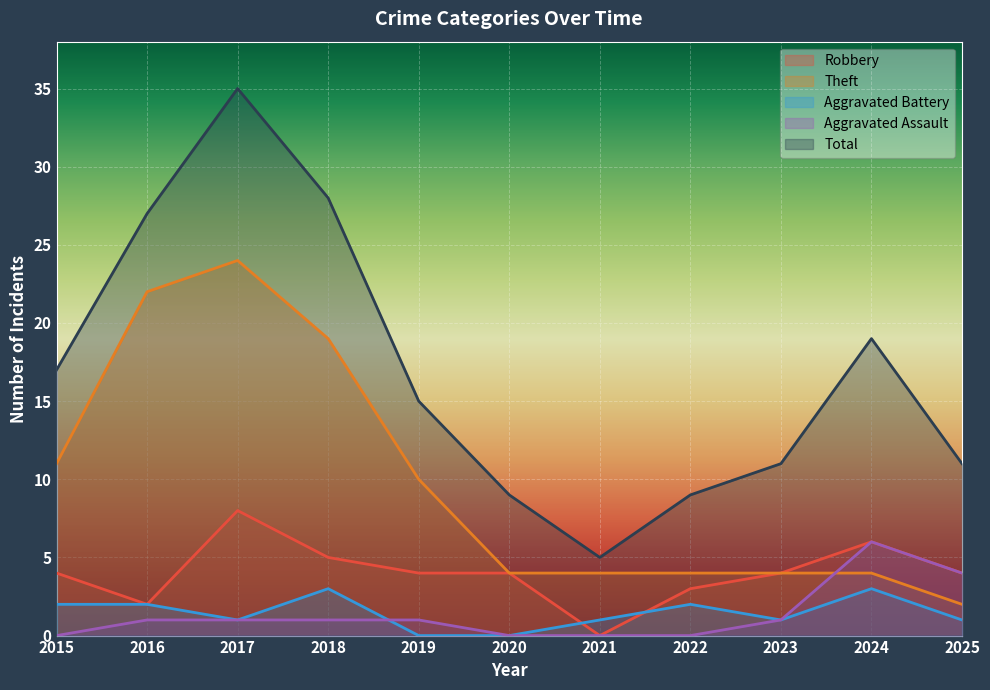

Which series has the largest range (max minus min)?

Total